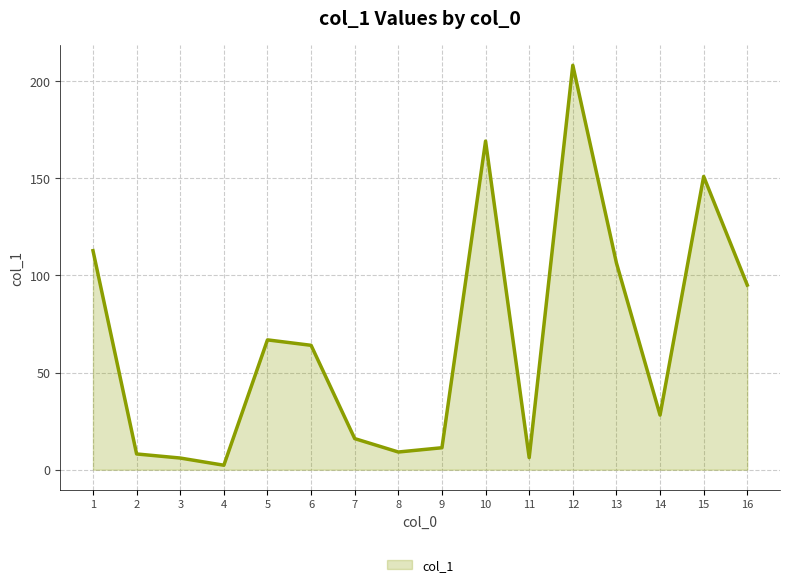

Which label corresponds to the smallest value in the chart?

4